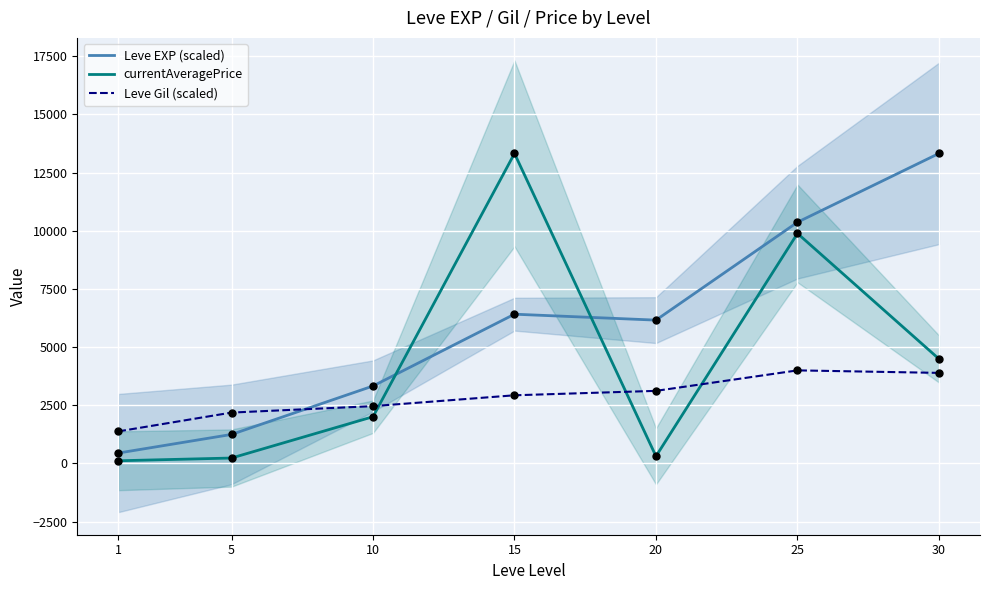

Is the value of Leve EXP (scaled) at 10 greater than the value of currentAveragePrice at 1?

Yes